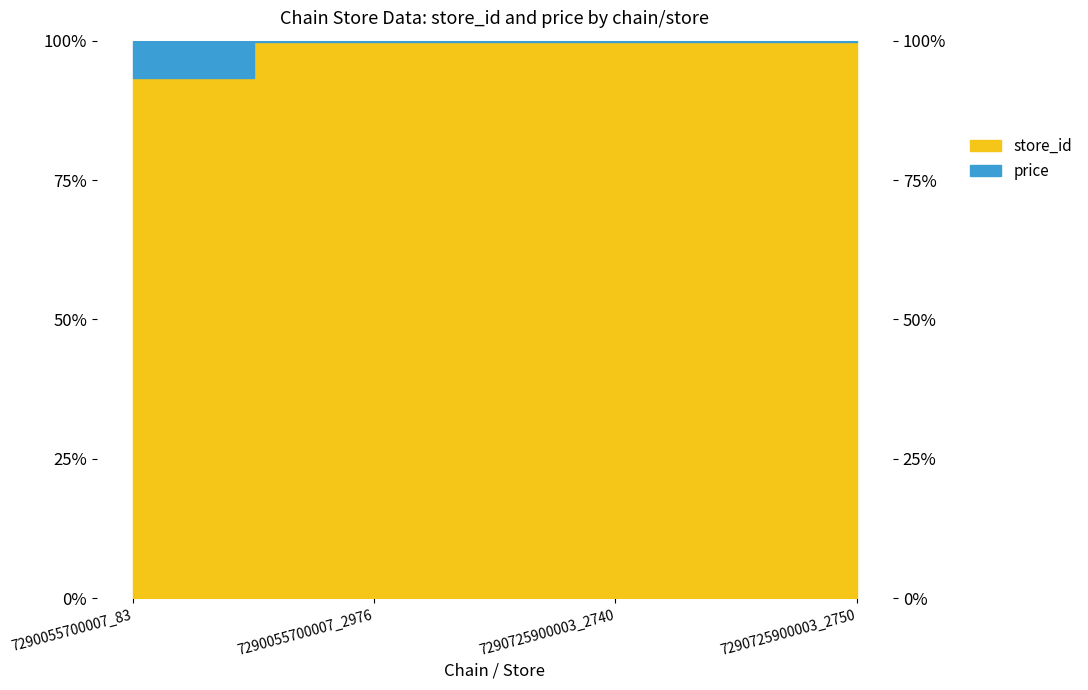

List the labels in order of value, largest first.

7290725900003_2750, 7290725900003_2740, 7290055700007_2976, 7290055700007_83